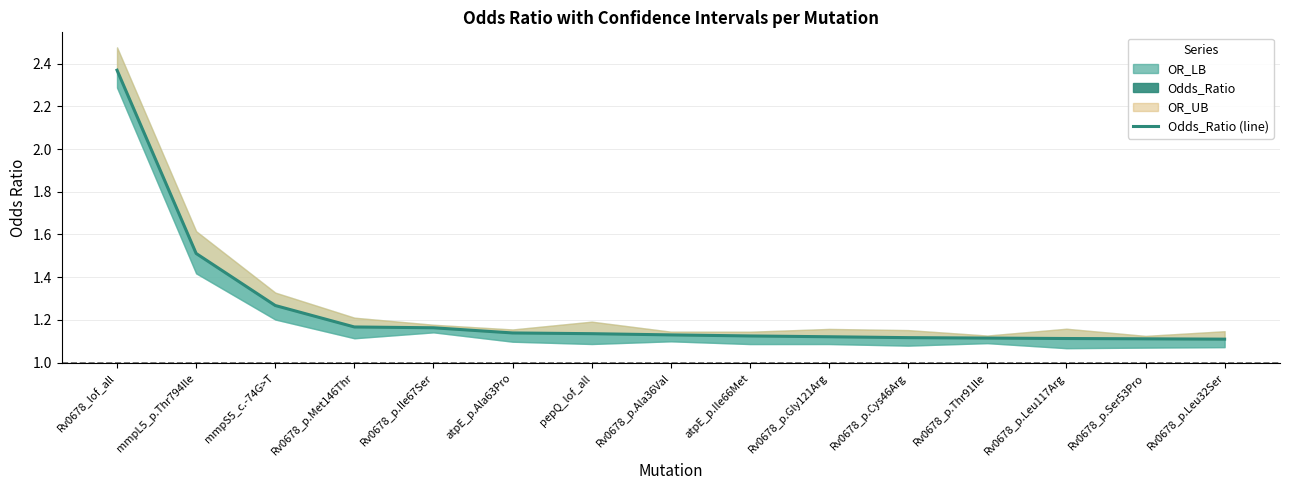

What position from the right is Rv0678_p.Leu32Ser?

1